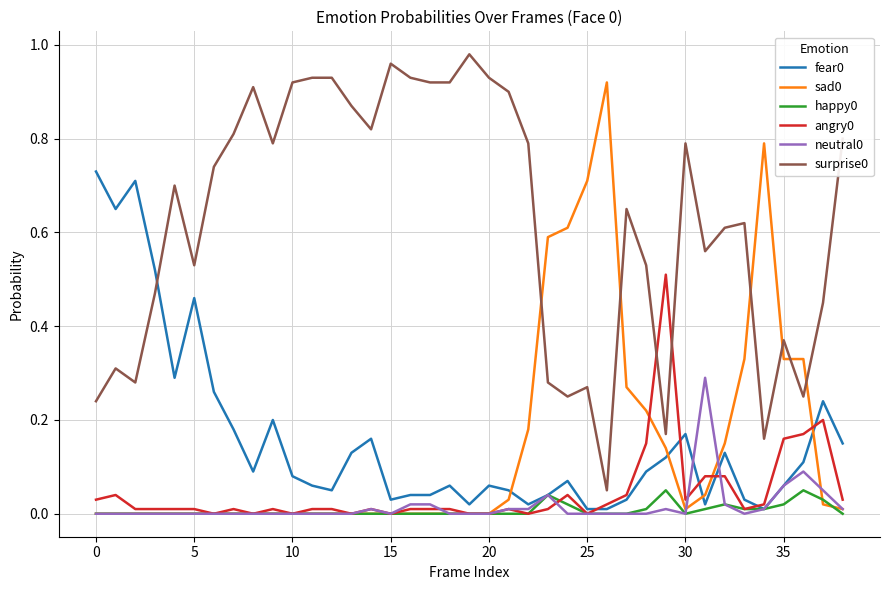

True or false: fear0 and surprise0 intersect in this chart.

True